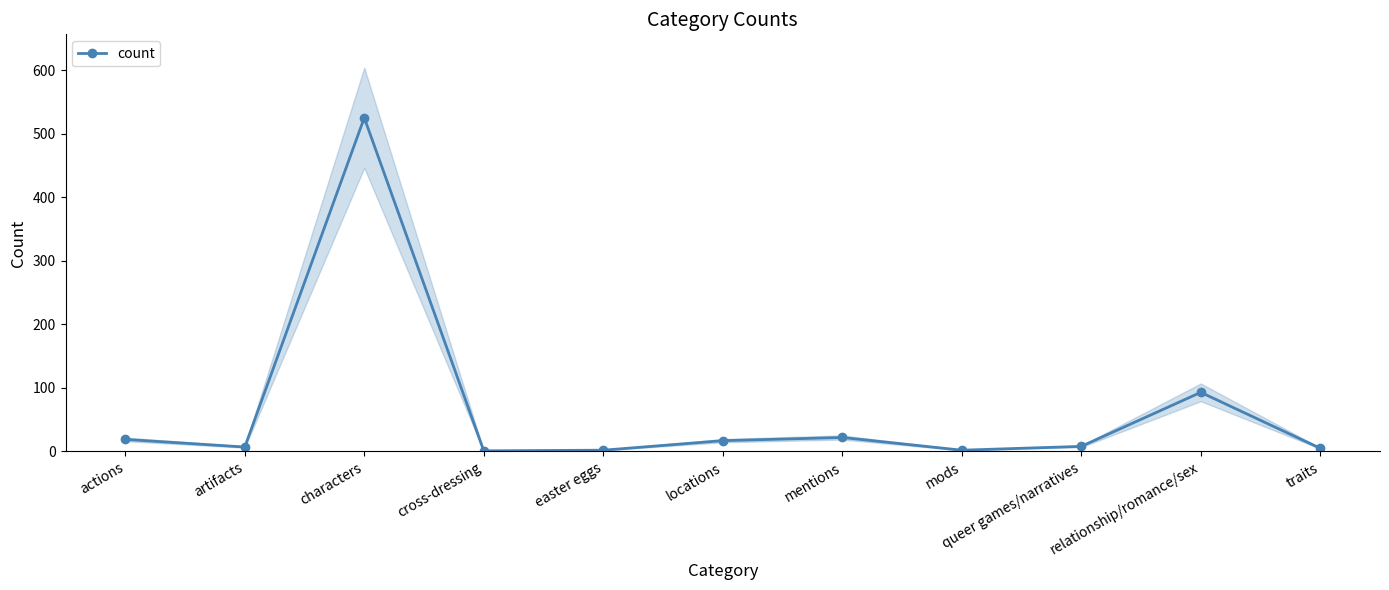

What is the greatest value displayed?

525